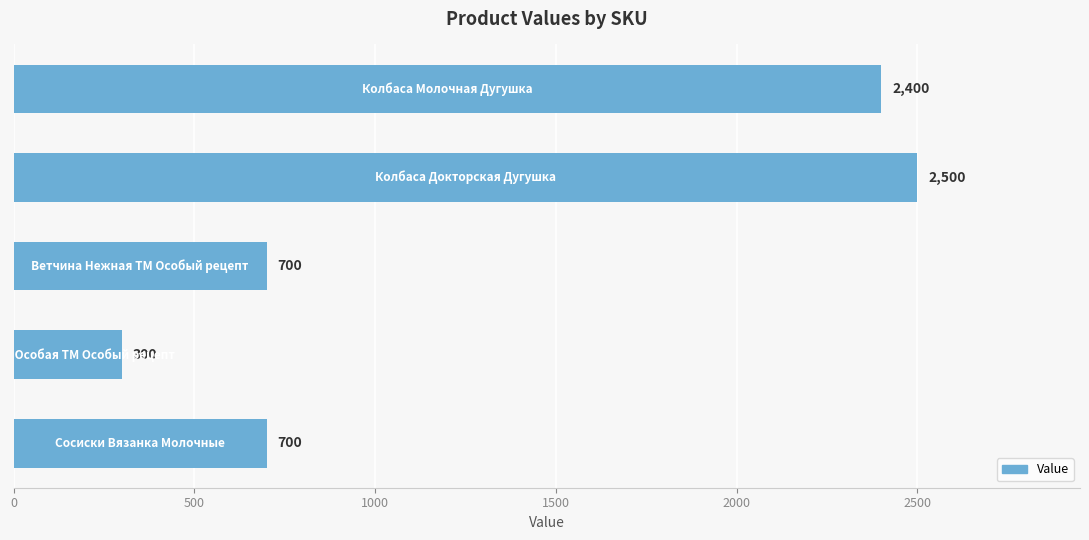

What is the minimum value shown in the chart?

300